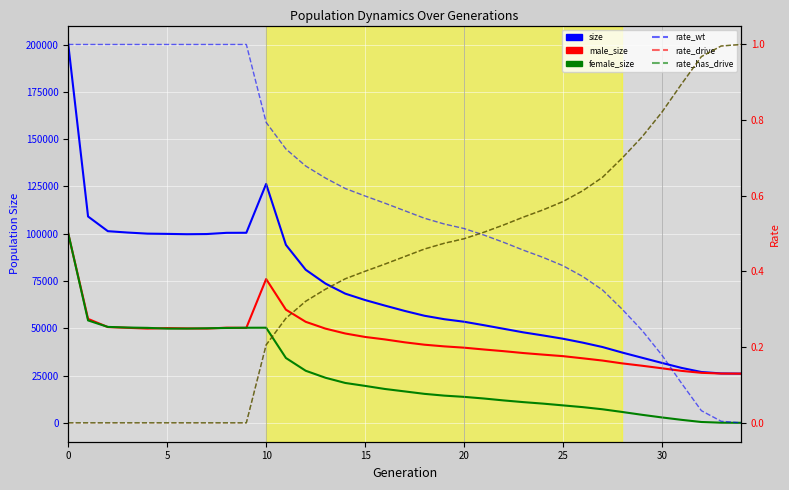

List the series in order of their peak value, lowest first.

rate_wt, rate_drive, rate_has_drive, male_size, female_size, size